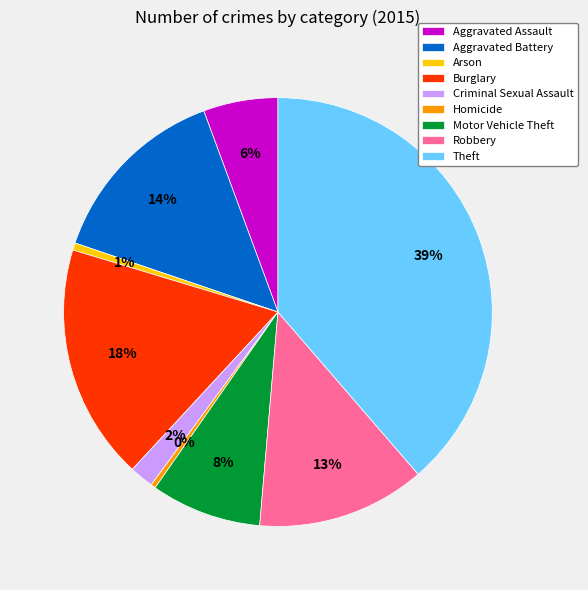

True or false: Theft accounts for 39% of the total.

True